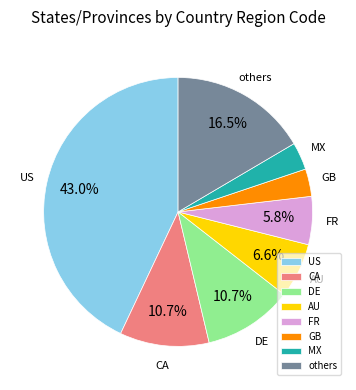

To the nearest percent, what portion does US represent?

43%